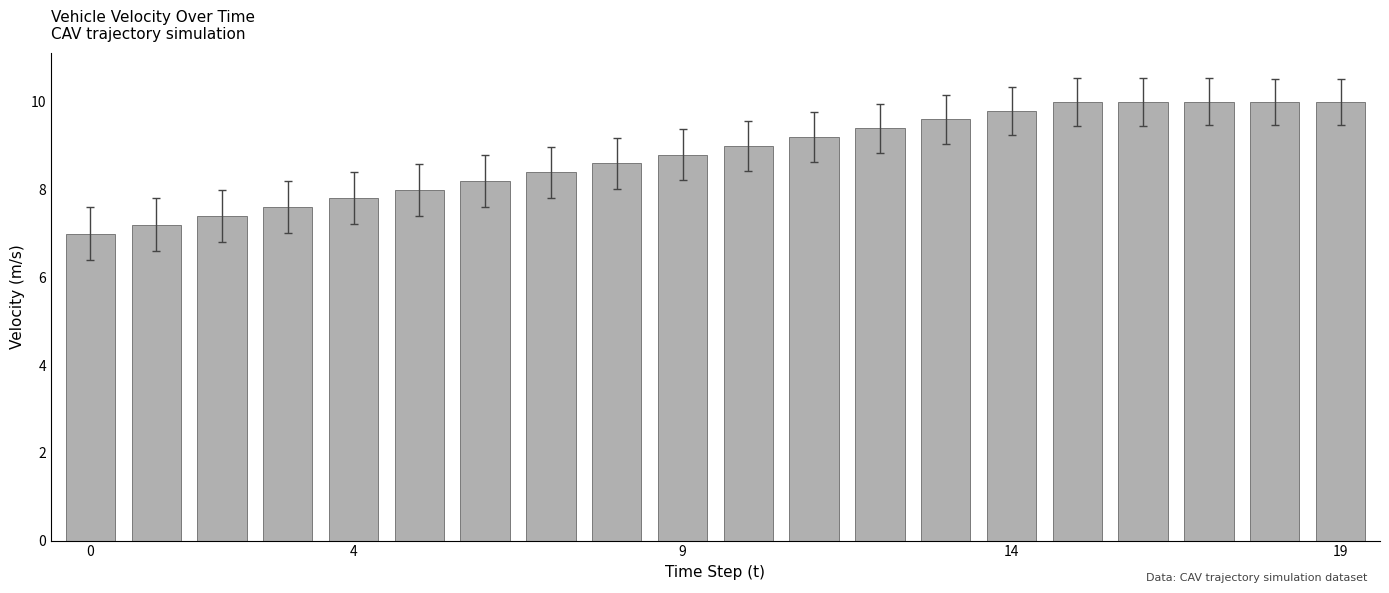

What is the value of the 3rd bar from the left?

7.4